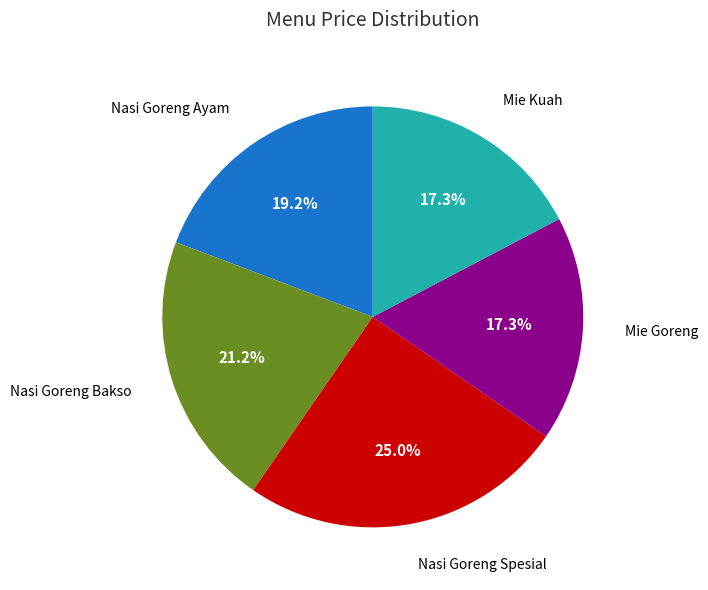

Does any single category account for the majority?

No